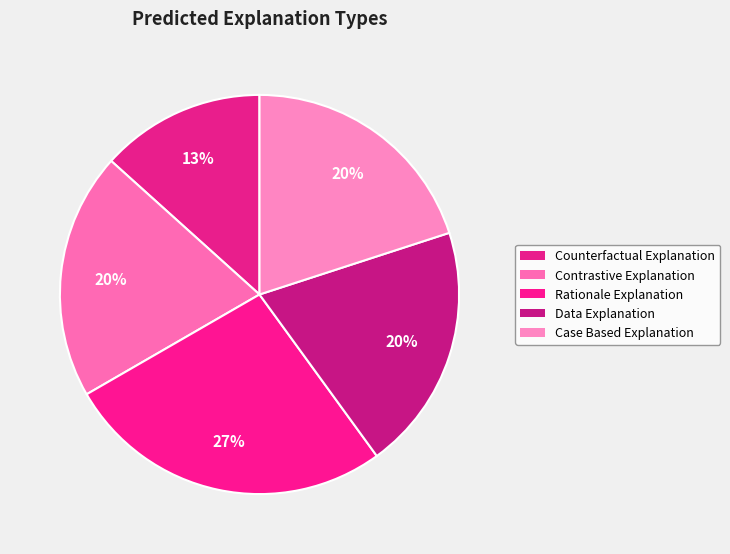

What is the total percentage of Rationale Explanation and Data Explanation?

46.7%